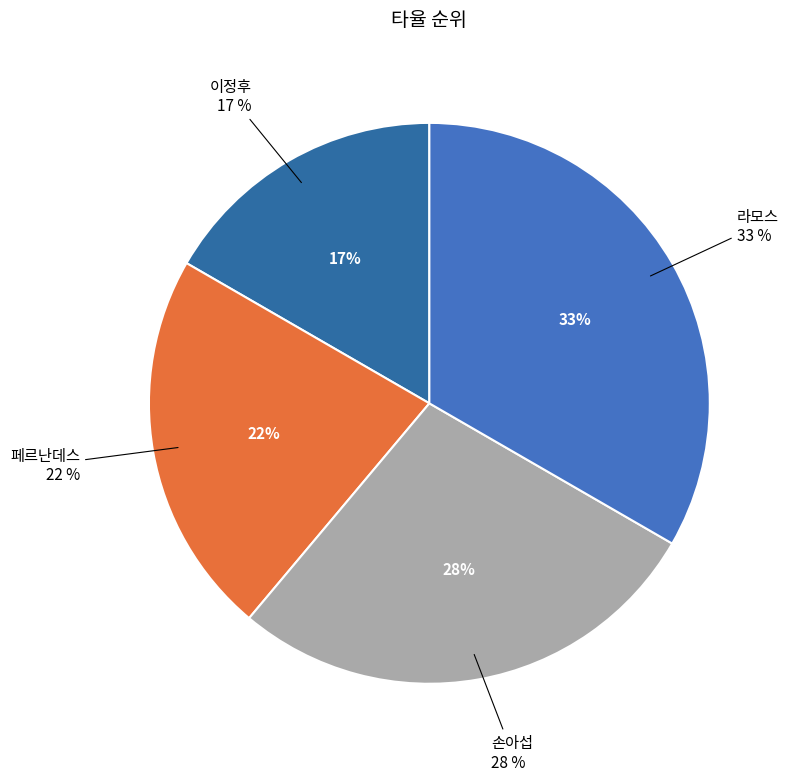

To the nearest percent, what is the difference between the 이정후 and 손아섭 slice percentages?

11%